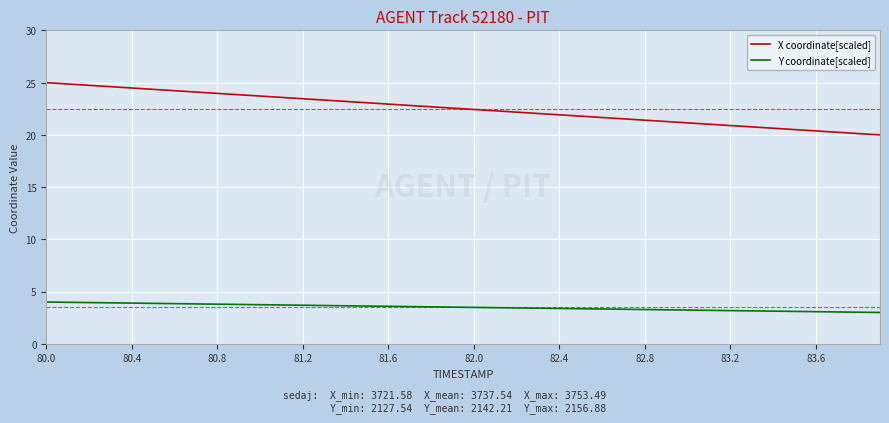

Which series has the largest total across all categories?

X coordinate[scaled]